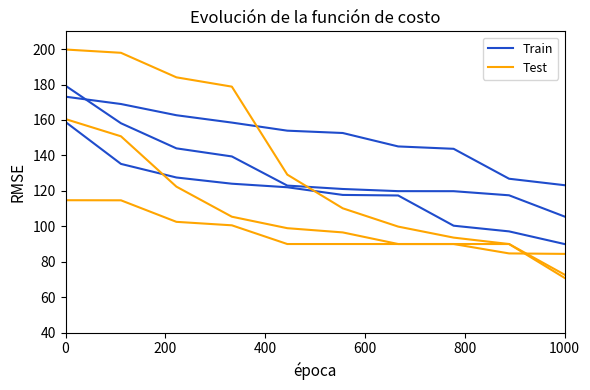

Does the chart have visible grid lines?

No